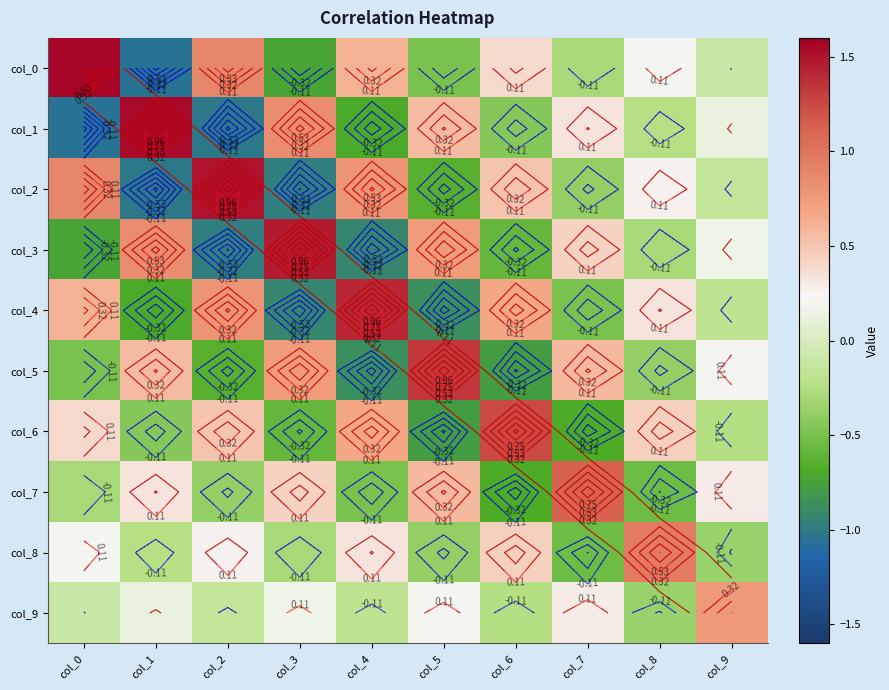

How many negative values does the col_9 series have?

5